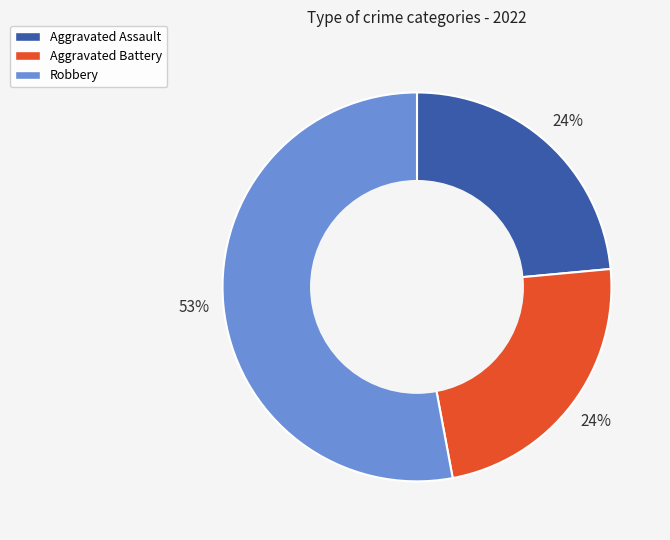

To the nearest percent, what is the difference between the largest and smallest slice percentages?

29%